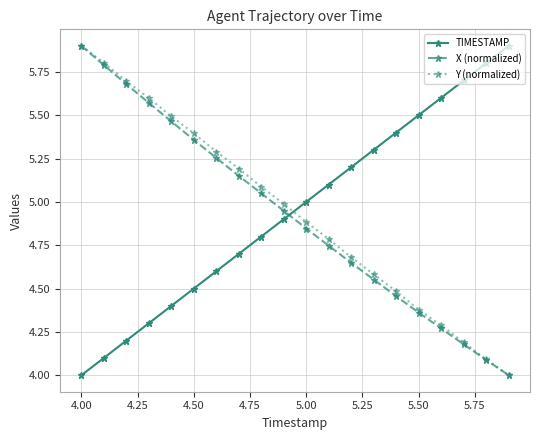

Is this an area chart (filled region under the line)?

No